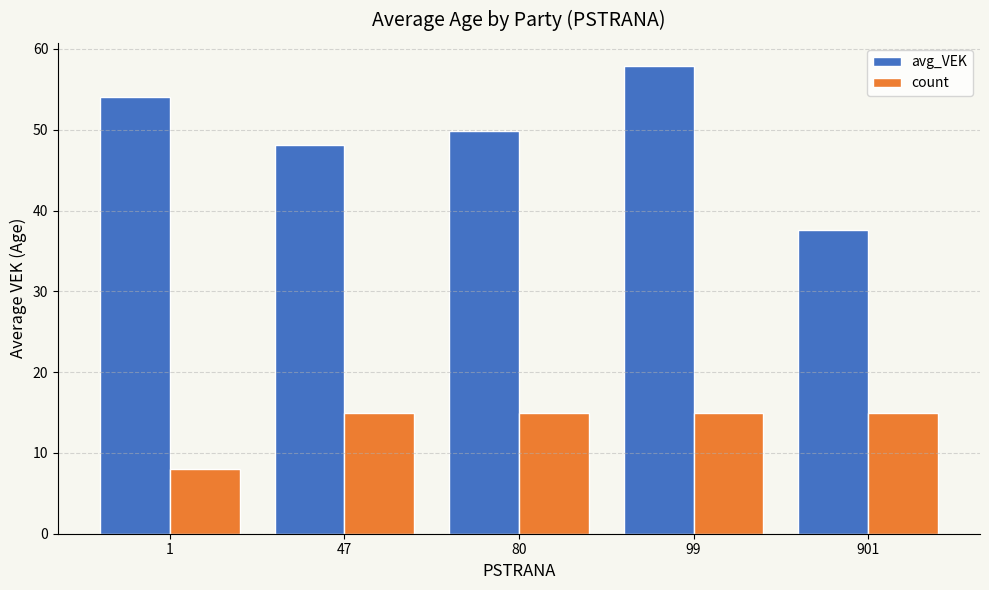

At which category is the sum across all series the highest?

99